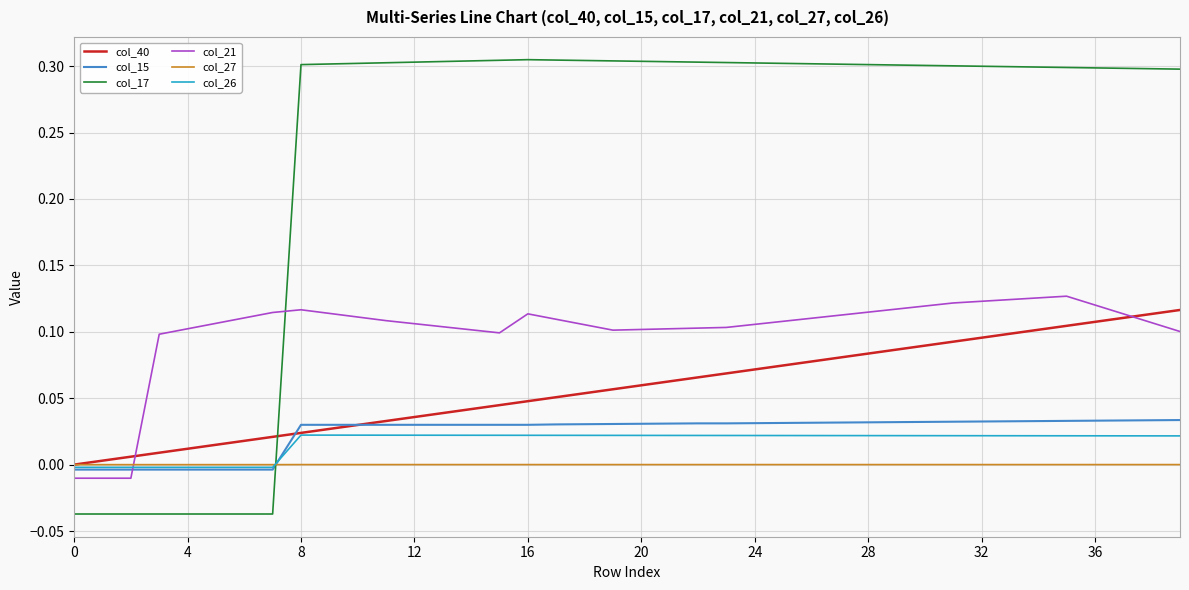

Which series has the largest total across all categories?

col_17